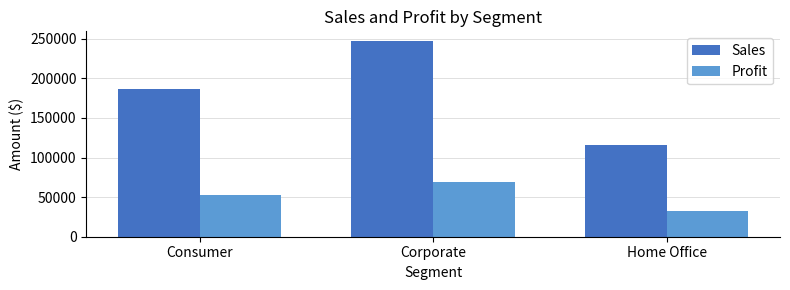

What is the difference between the highest and lowest values at Home Office?

82847.2